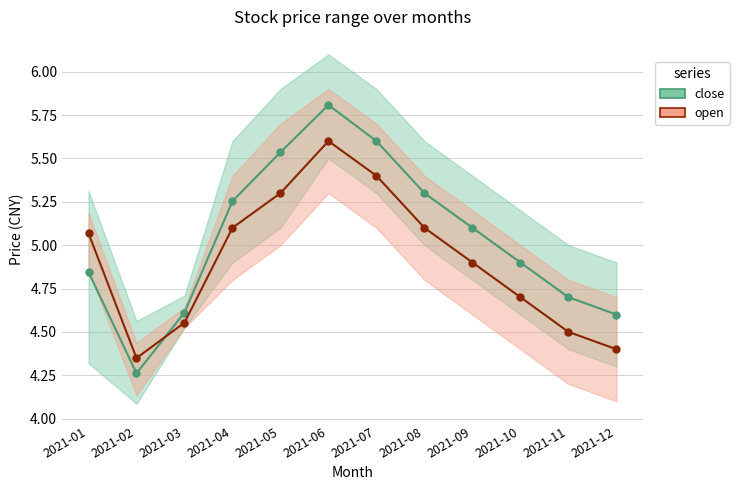

How many data points does each series have?

12